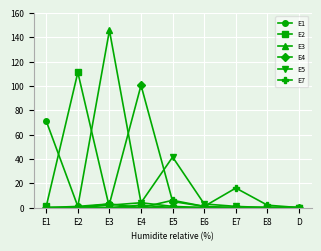

Is it true that E4 equals 0.0 at E7?

True